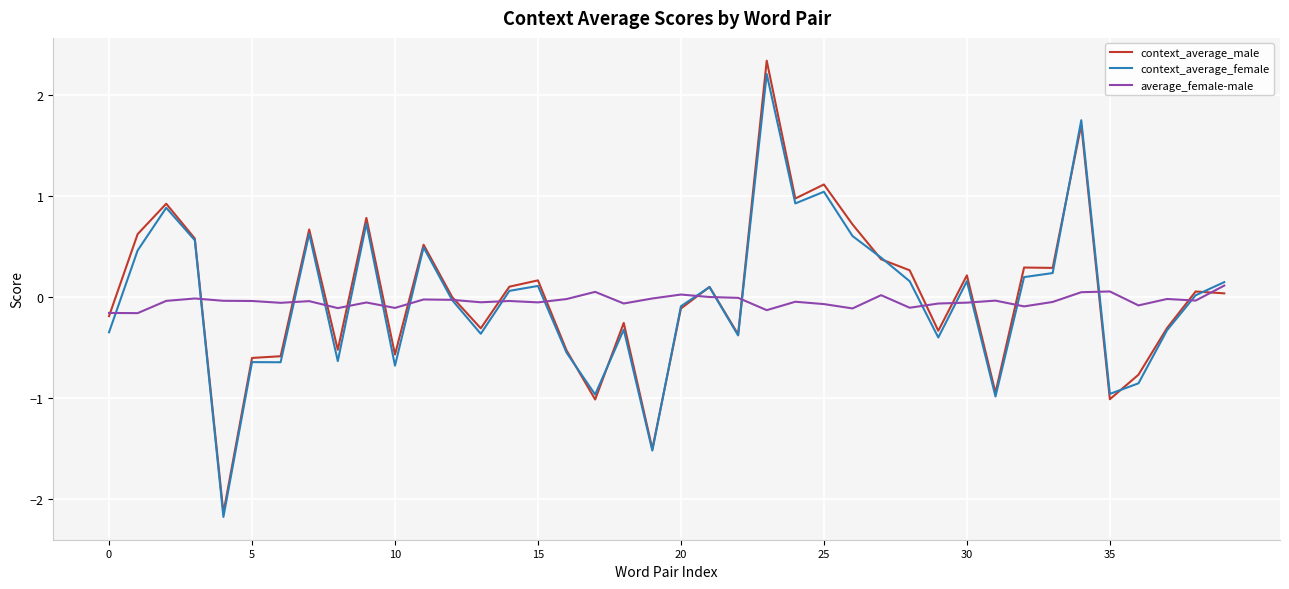

What is the maximum value shown in the chart?

2.3